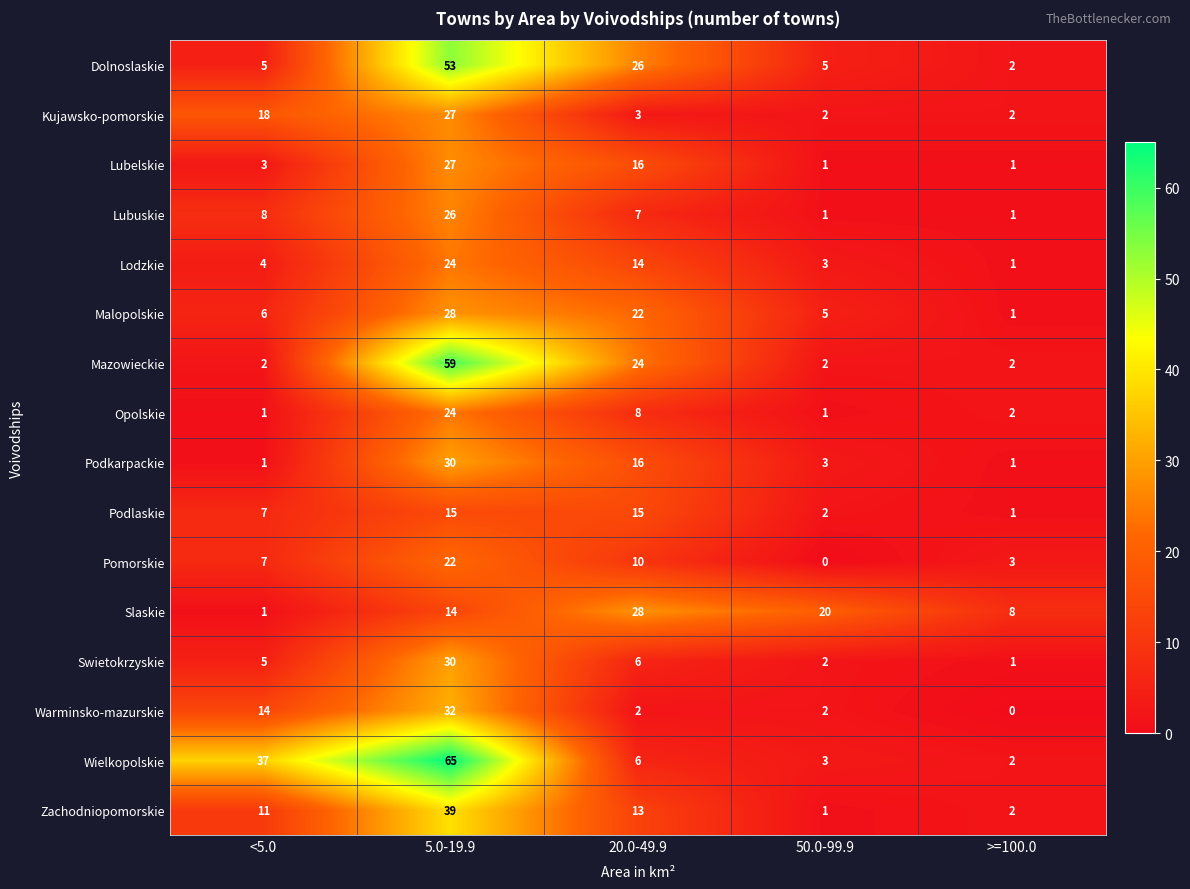

What is the average value of the Warminsko-mazurskie series?

10